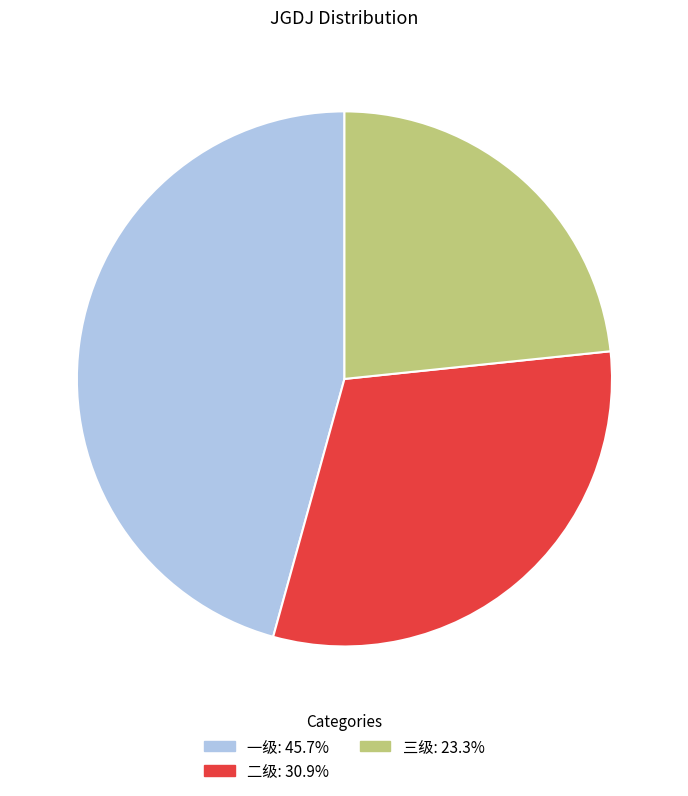

Rank the categories by value from lowest to highest.

三级, 二级, 一级